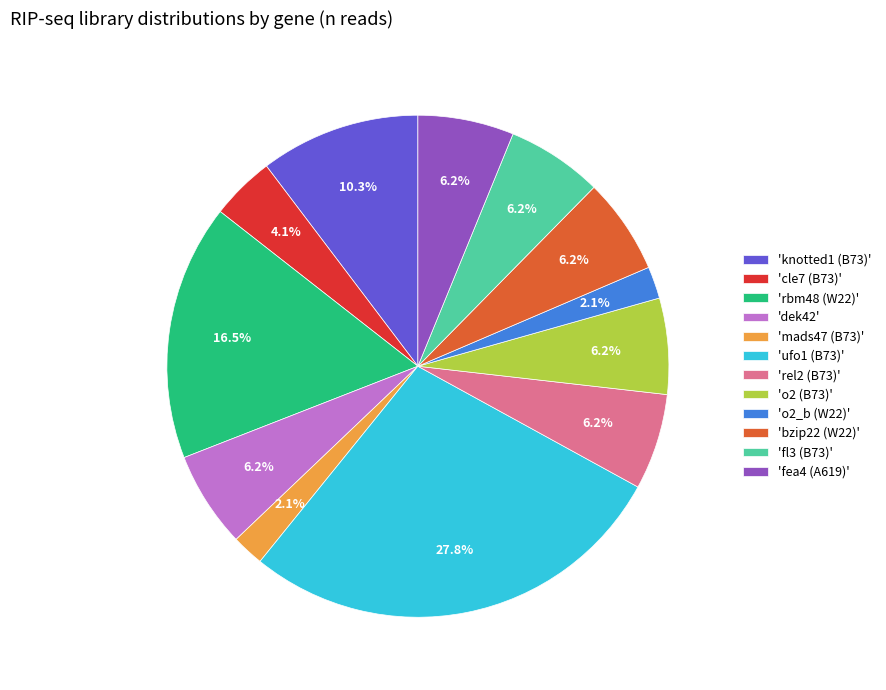

What is the largest slice in the pie chart?

'ufo1 (B73)'